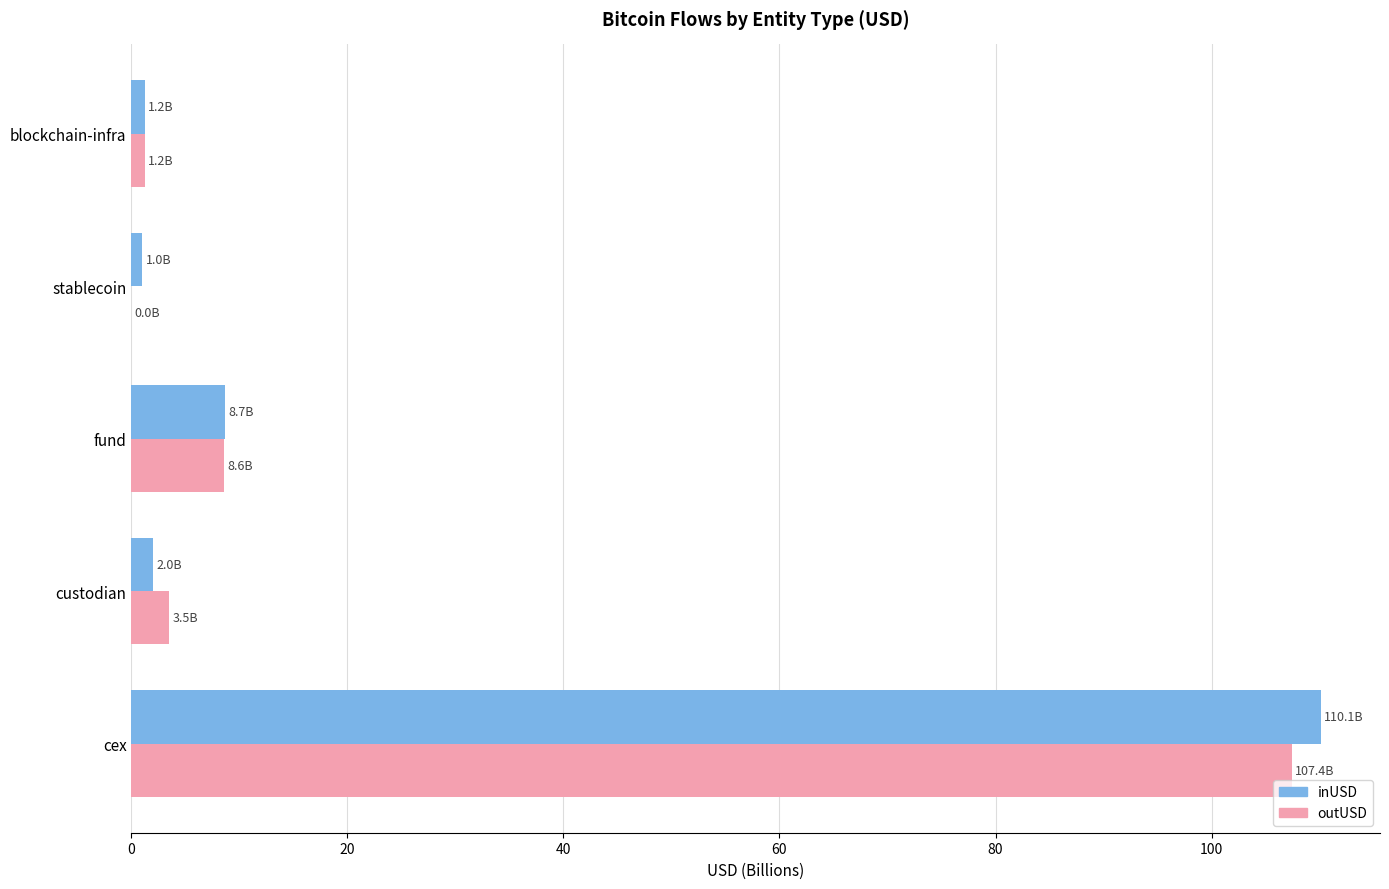

Is the value of outUSD at custodian greater than the value of inUSD at cex?

No